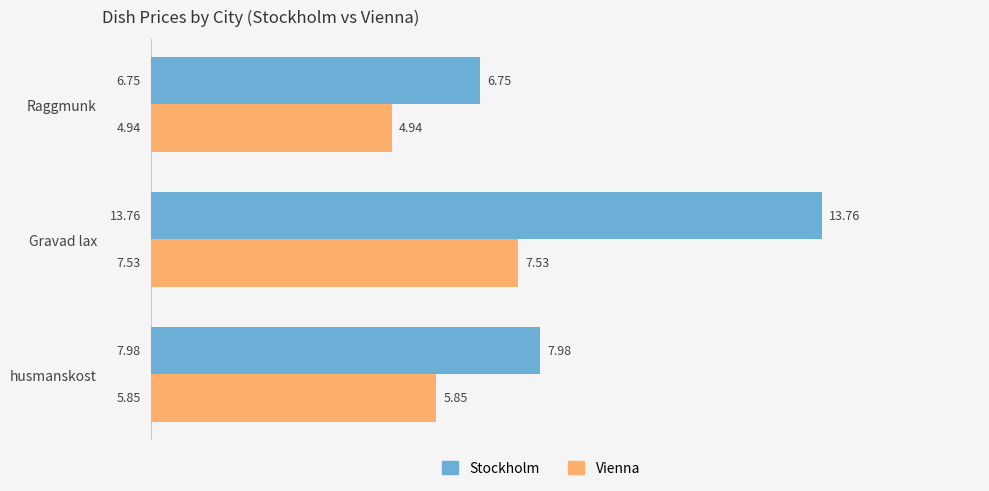

Which category has the lowest value in the Vienna series?

Raggmunk